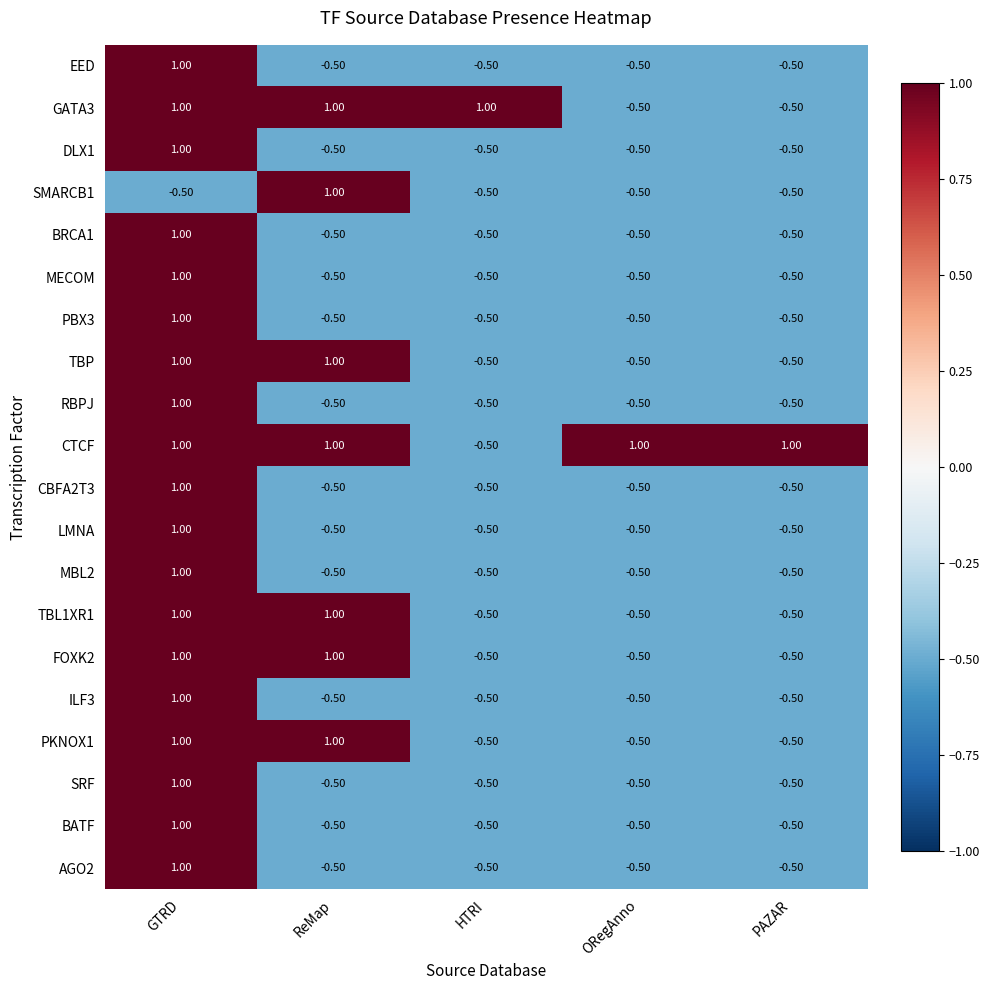

At which category is the sum across all series the highest?

GTRD